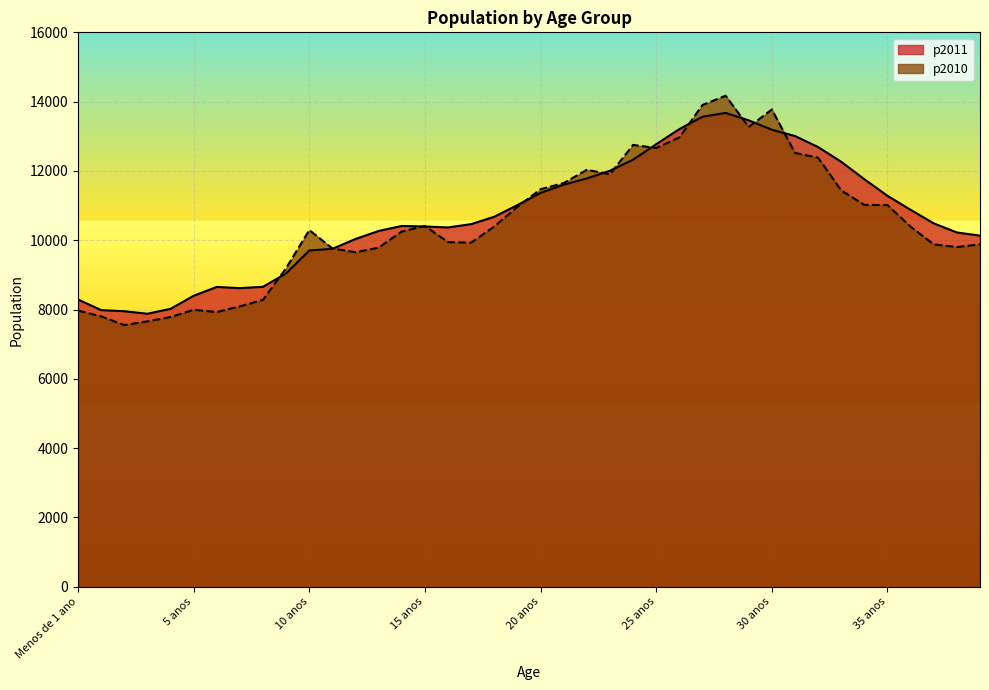

Is it true that p2010 equals 12751 at 24 anos?

True